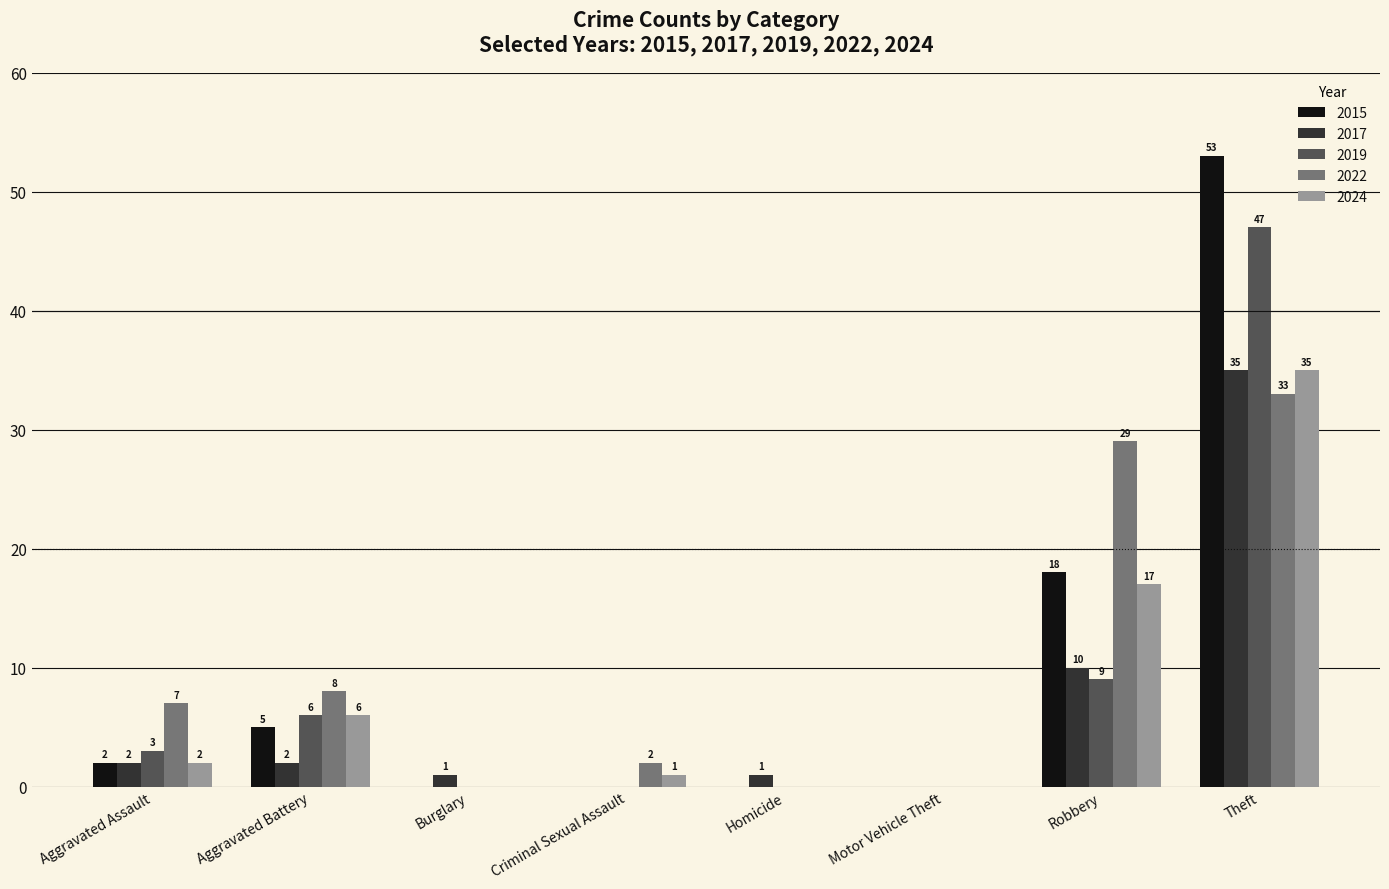

Reading left to right, what are all the values shown in this chart?

2015: Aggravated Assault=2	Aggravated Battery=5	Burglary=0	Criminal Sexual Assault=0	Homicide=0	Motor Vehicle Theft=0	Robbery=18	Theft=53
2017: Aggravated Assault=2	Aggravated Battery=2	Burglary=1	Criminal Sexual Assault=0	Homicide=1	Motor Vehicle Theft=0	Robbery=10	Theft=35
2019: Aggravated Assault=3	Aggravated Battery=6	Burglary=0	Criminal Sexual Assault=0	Homicide=0	Motor Vehicle Theft=0	Robbery=9	Theft=47
2022: Aggravated Assault=7	Aggravated Battery=8	Burglary=0	Criminal Sexual Assault=2	Homicide=0	Motor Vehicle Theft=0	Robbery=29	Theft=33
2024: Aggravated Assault=2	Aggravated Battery=6	Burglary=0	Criminal Sexual Assault=1	Homicide=0	Motor Vehicle Theft=0	Robbery=17	Theft=35